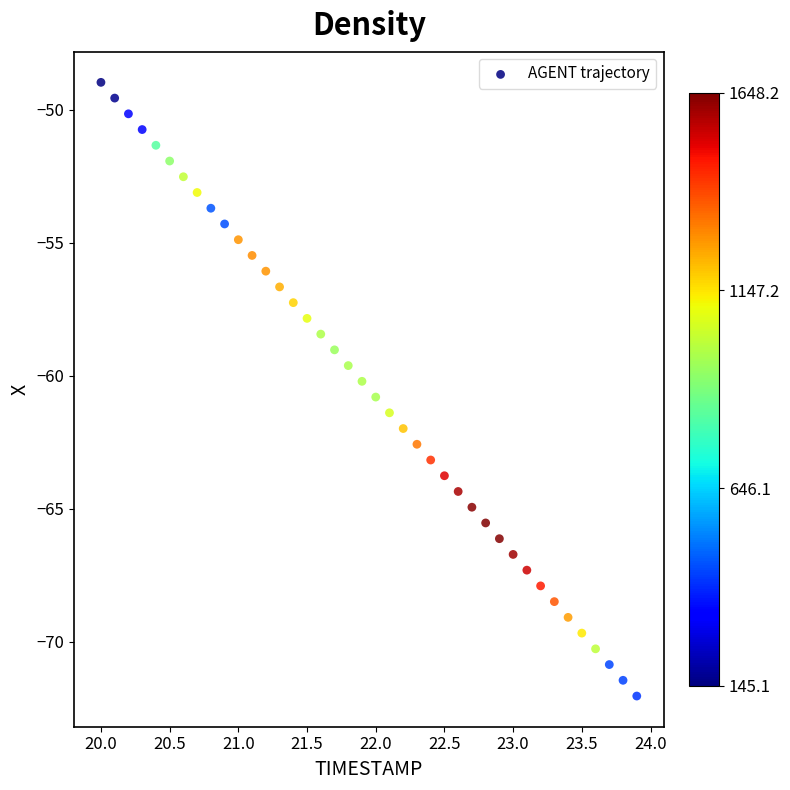

What is the range of X values (max minus min)?

3.9